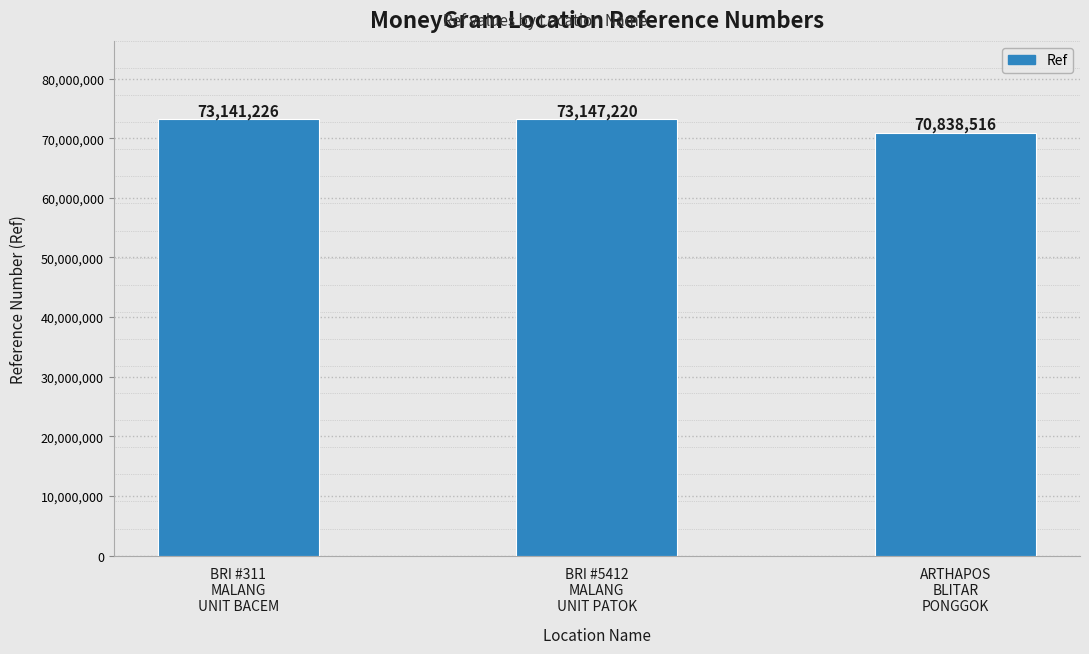

What is the label of the 1st bar from the right?

ARTHAPOS
BLITAR
PONGGOK